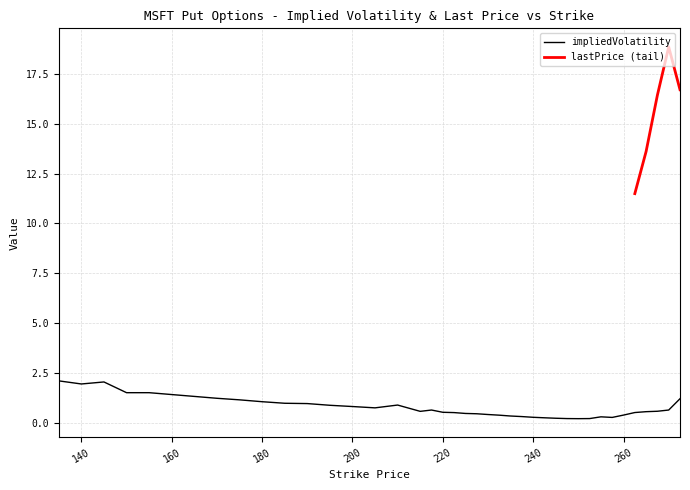

Rank the categories by value from highest to lowest.

135, 145, 140, 150, 155, 160, 165, 170, 272.5, 175, 180, 185, 190, 210, 195, 200, 205, 217.5, 270, 267.5, 215, 265, 220, 262.5, 222.5, 225, 227.5, 230, 260, 232.5, 235, 237.5, 255, 240, 257.5, 242.5, 245, 252.5, 247.5, 250